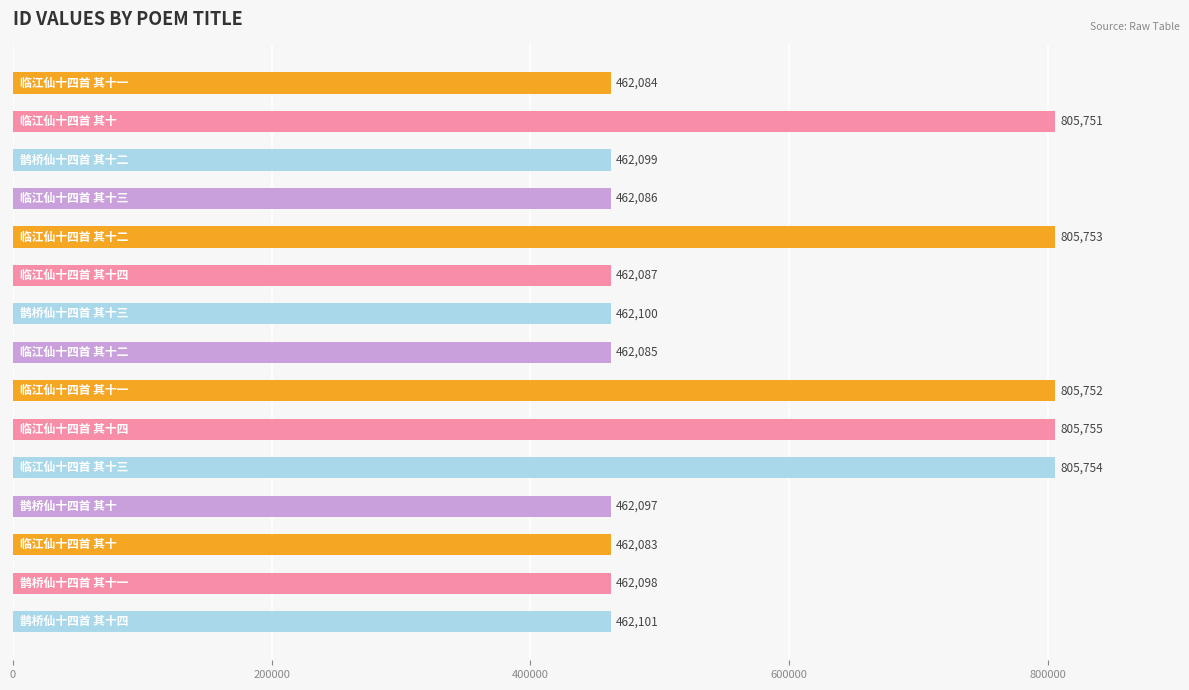

What is the difference between the maximum and minimum values?

343672